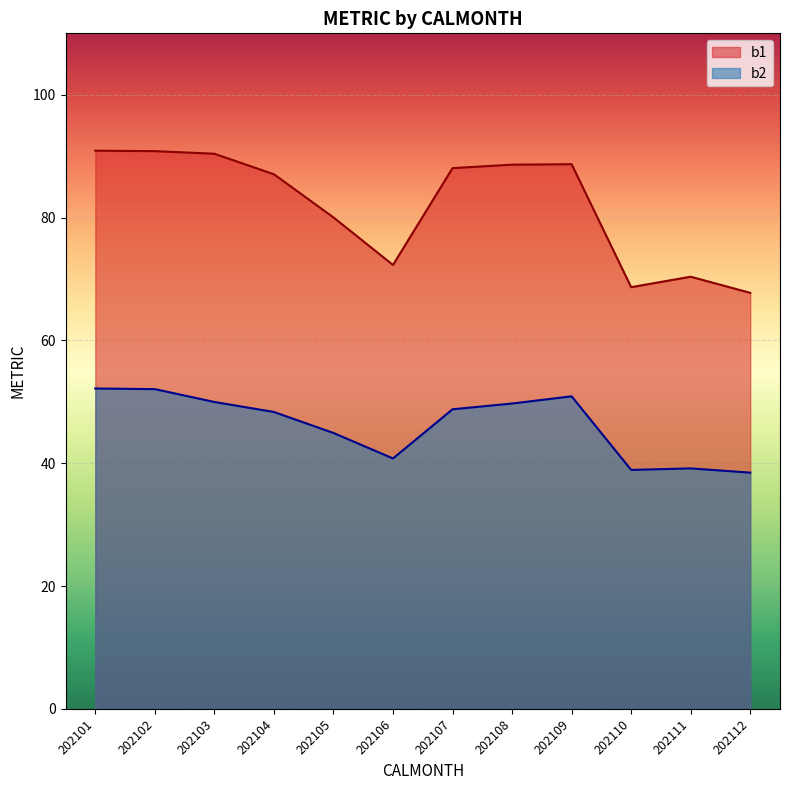

Count the number of categories in the chart.

12